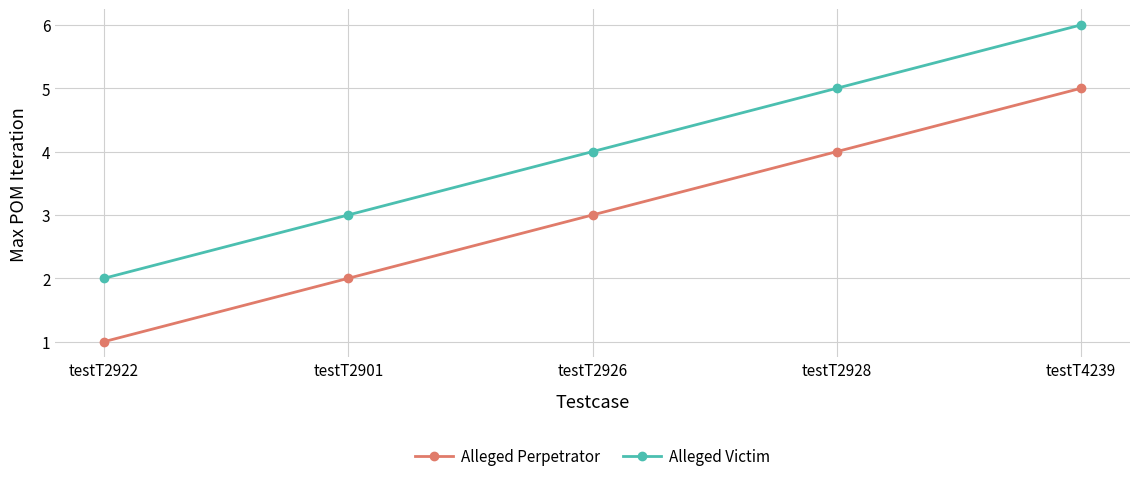

True or false: Alleged Victim and Alleged Perpetrator cross at least once.

False